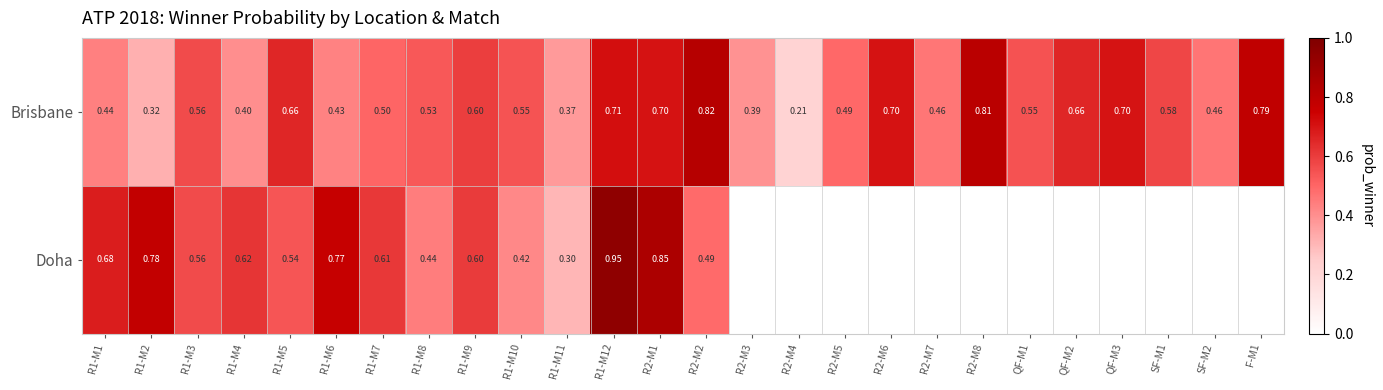

Between QF-M3 and R1-M12, which is larger?

R1-M12